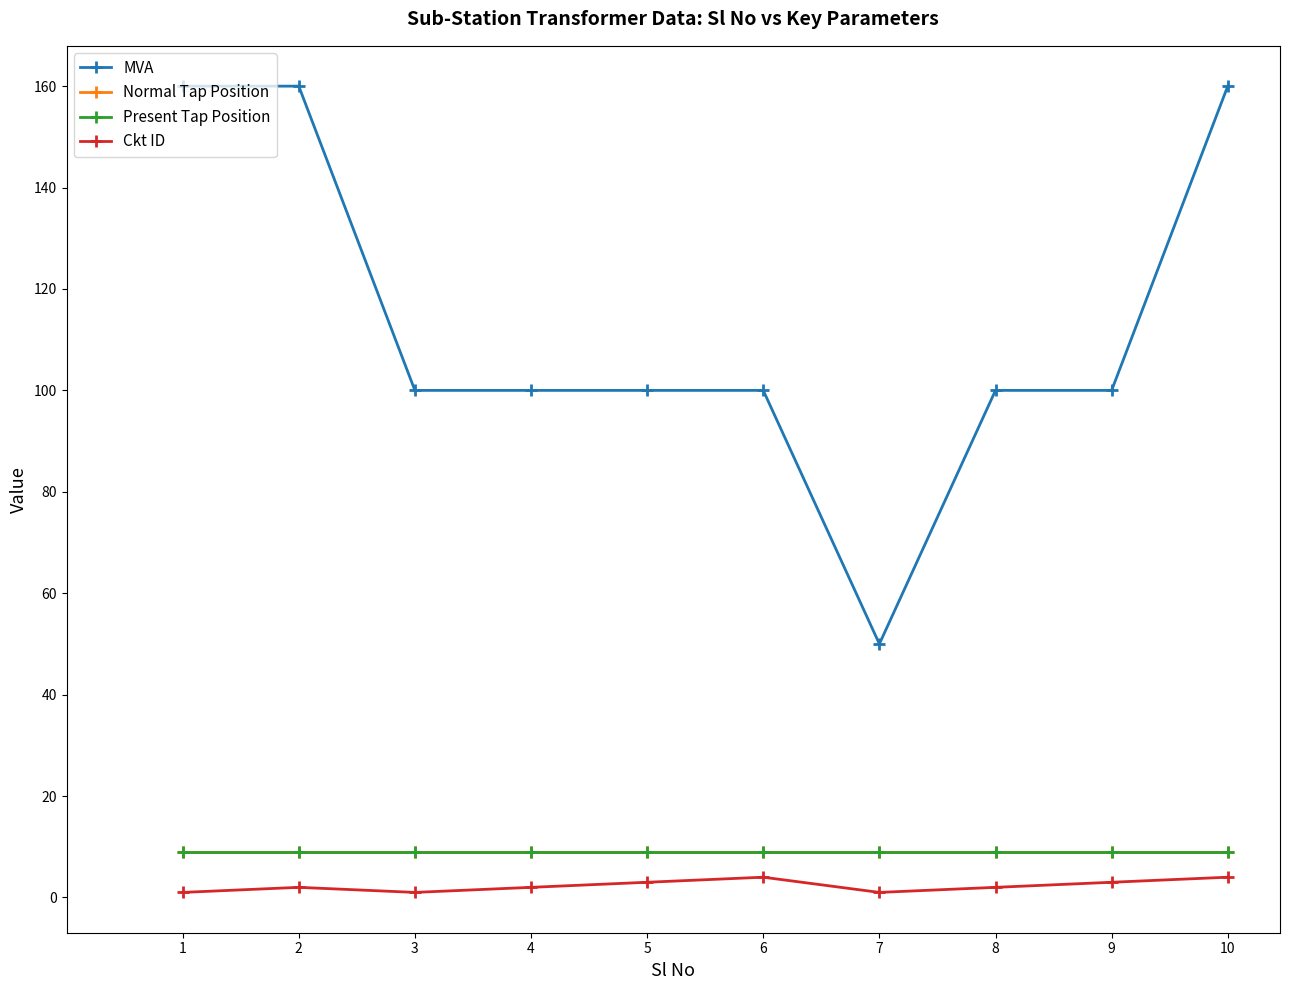

What is the difference between the MVA values at 6 and 7?

50